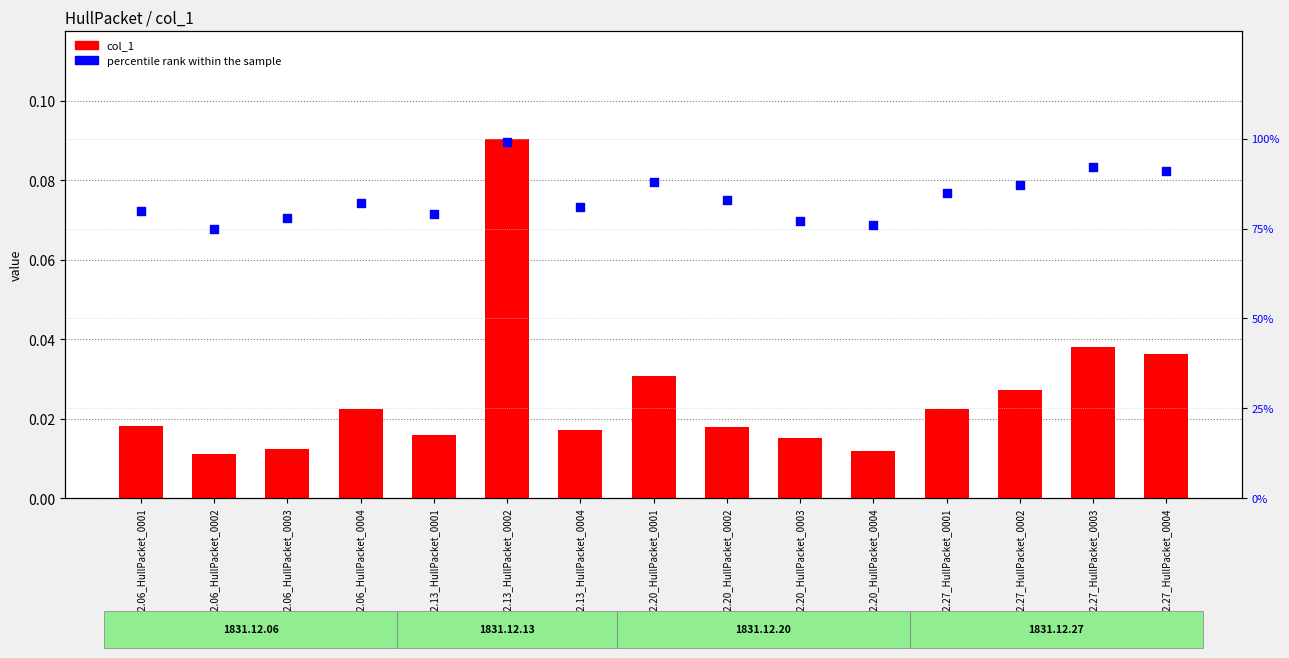

At which category is the sum across all series the highest?

1831.12.13_HullPacket_0002